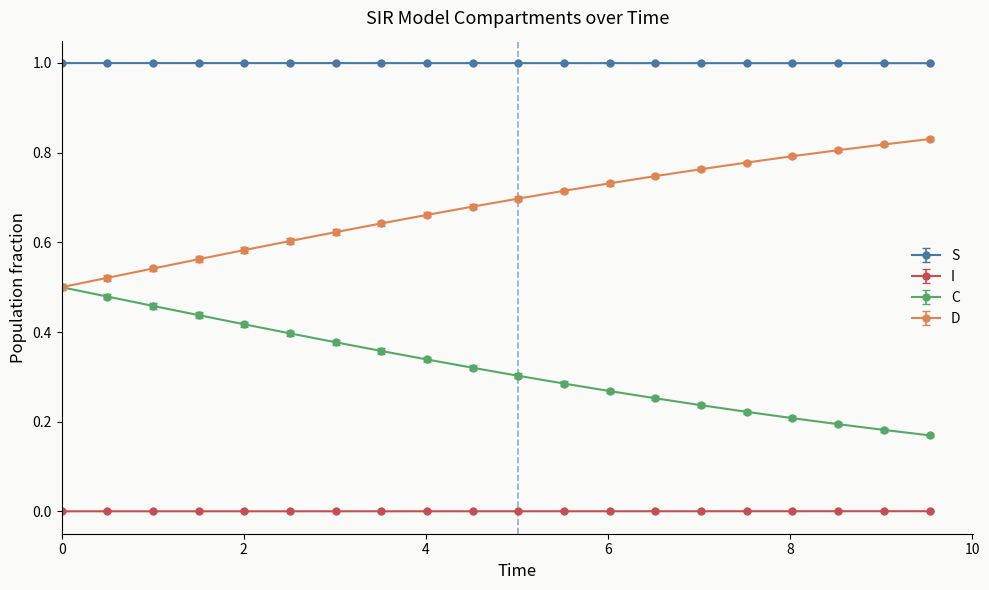

Which series has the largest total across all categories?

S